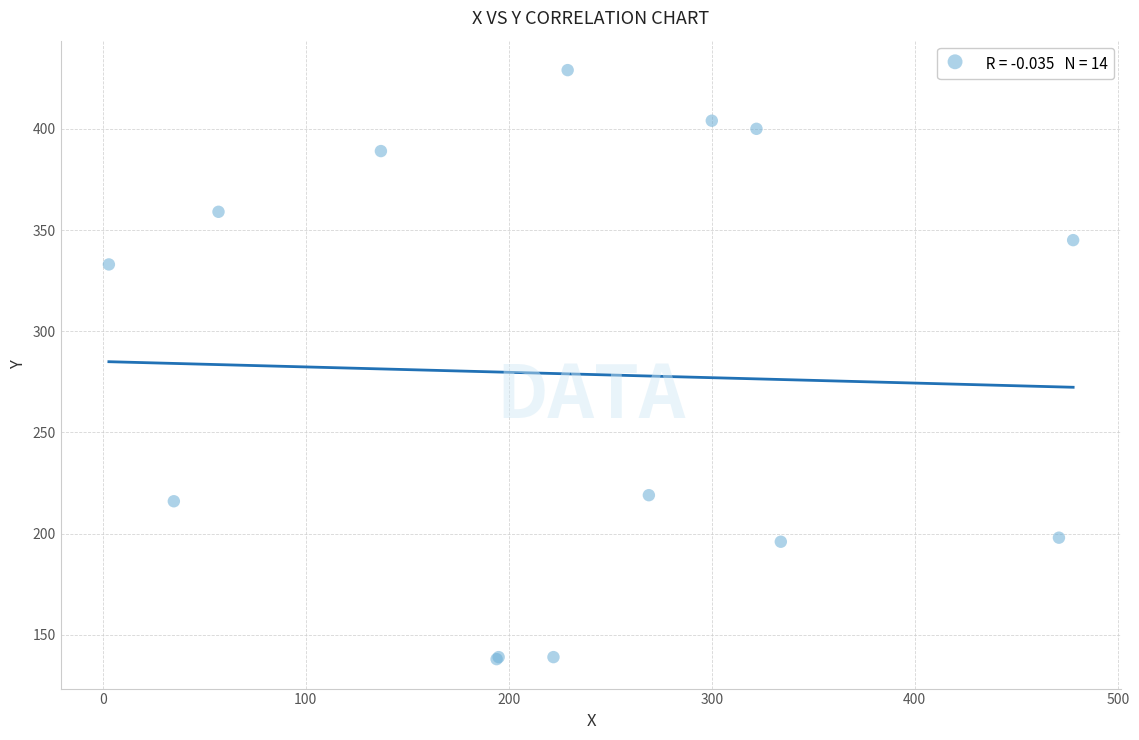

What Y value in the scatter plot is closest to 283?

333